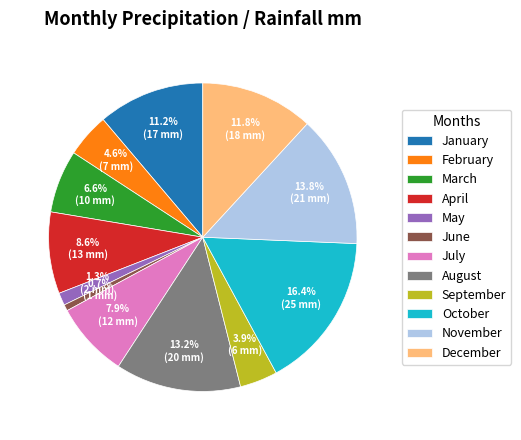

To the nearest percent, what is the difference between the September and June slice percentages?

3%